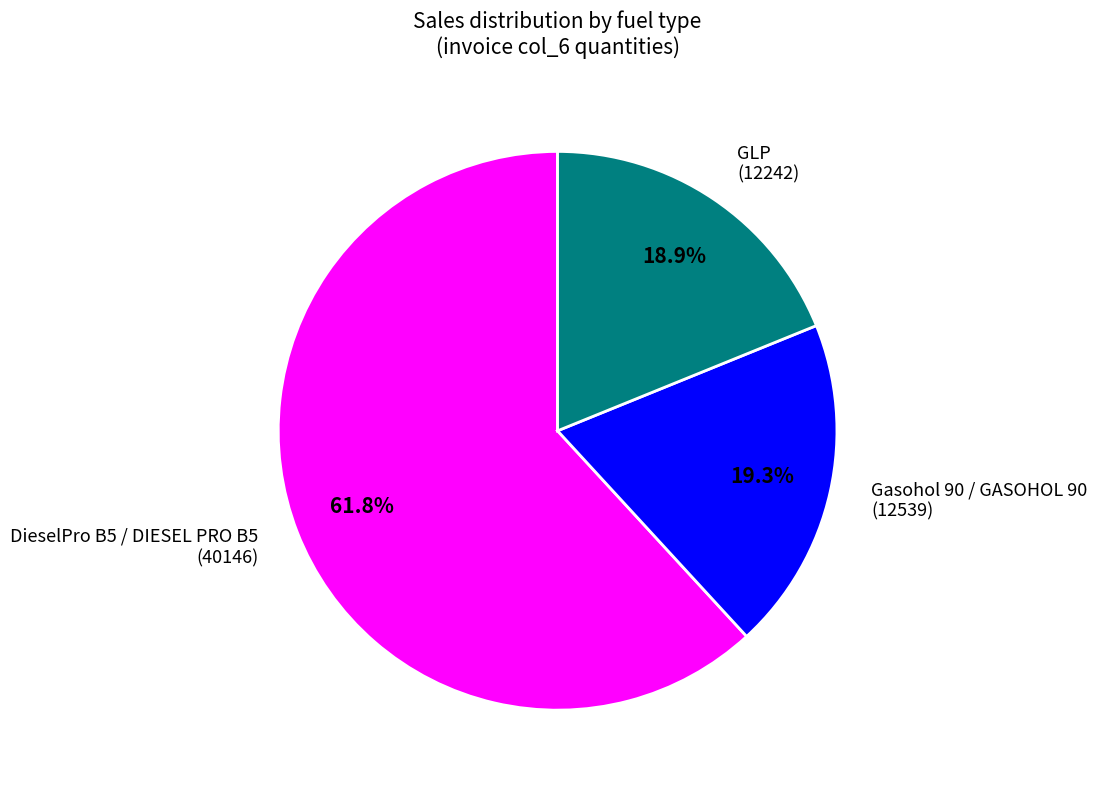

Is there a majority slice in this chart?

Yes